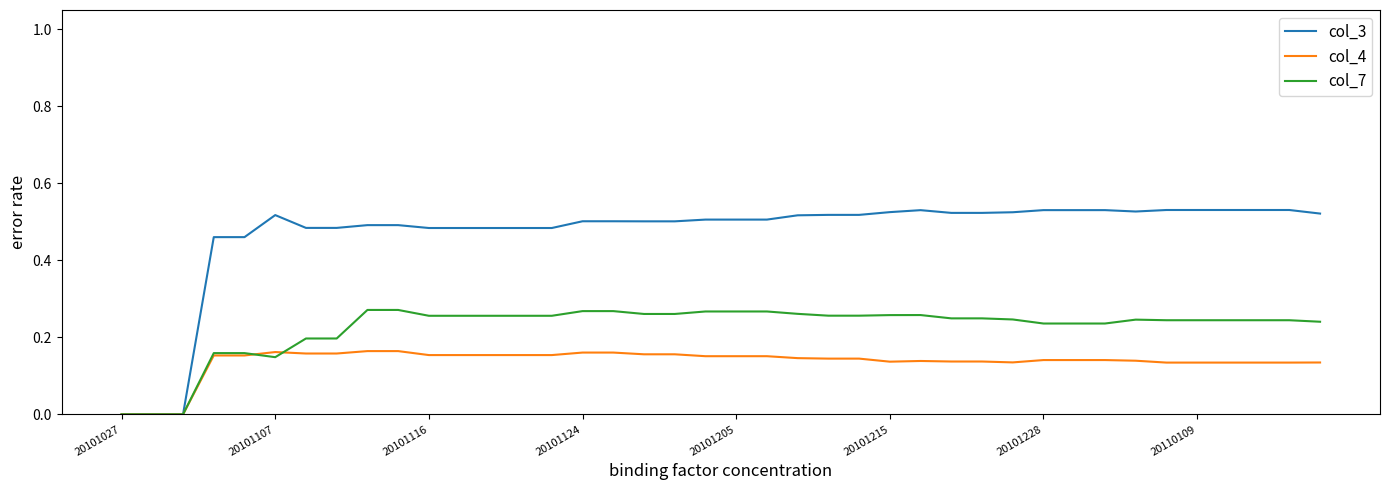

Rank the series by their average value, from lowest to highest.

col_4, col_7, col_3